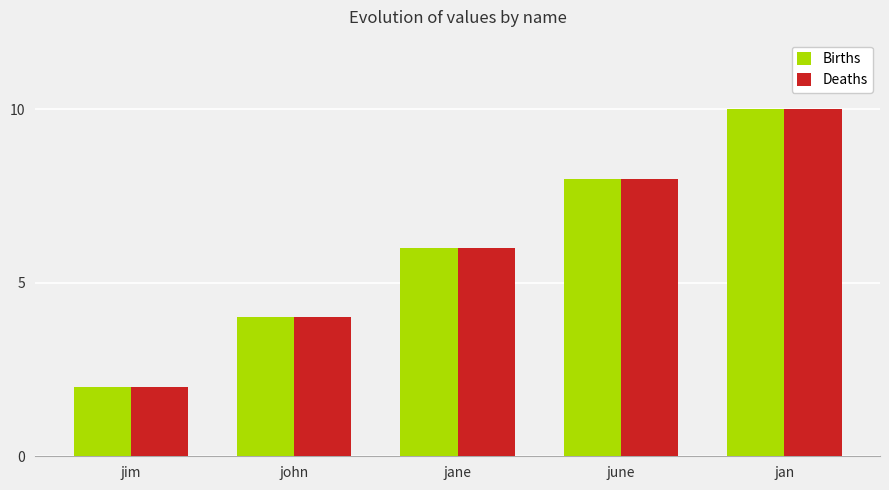

Reading left to right, what are all the values shown in this chart?

Births: jim=2	john=4	jane=6	june=8	jan=10
Deaths: jim=2	john=4	jane=6	june=8	jan=10